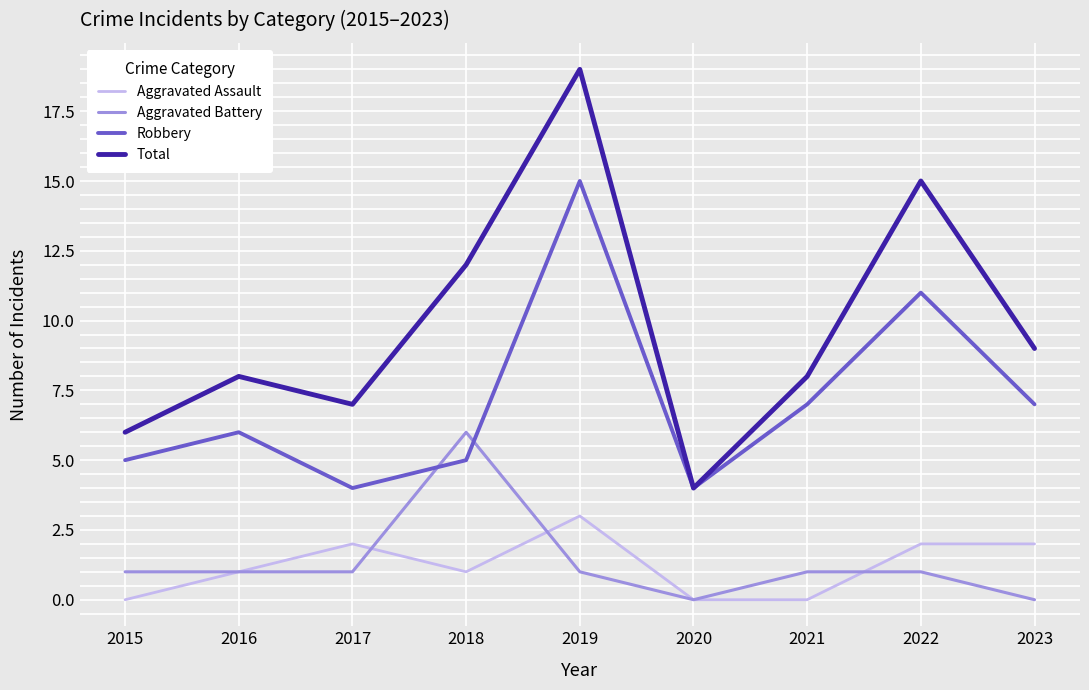

The Total series shows 7 at 2017. True or false?

True